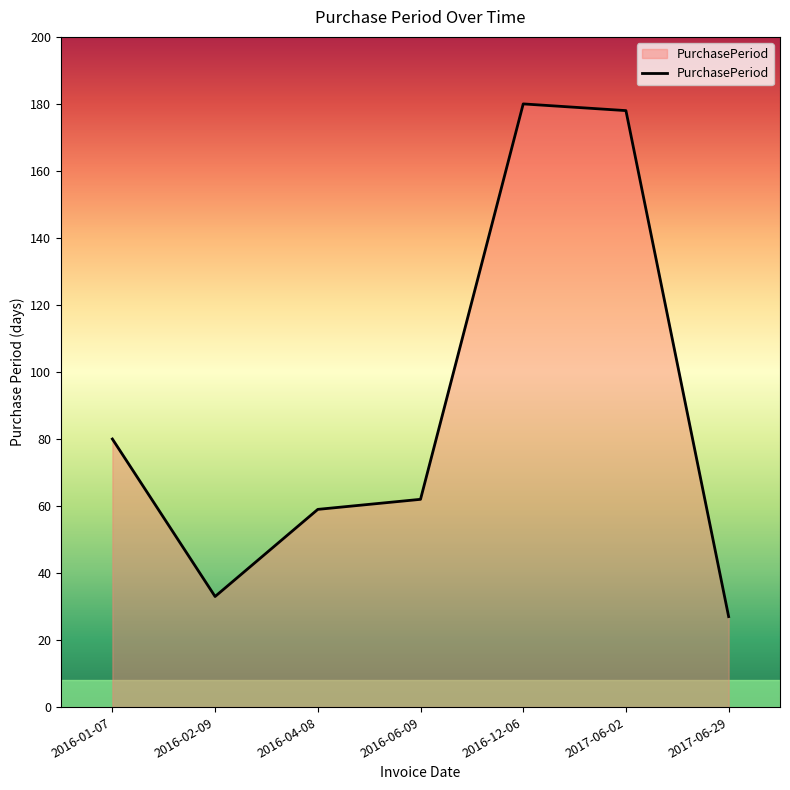

Is it true that the value at 2017-06-29 is 15?

False